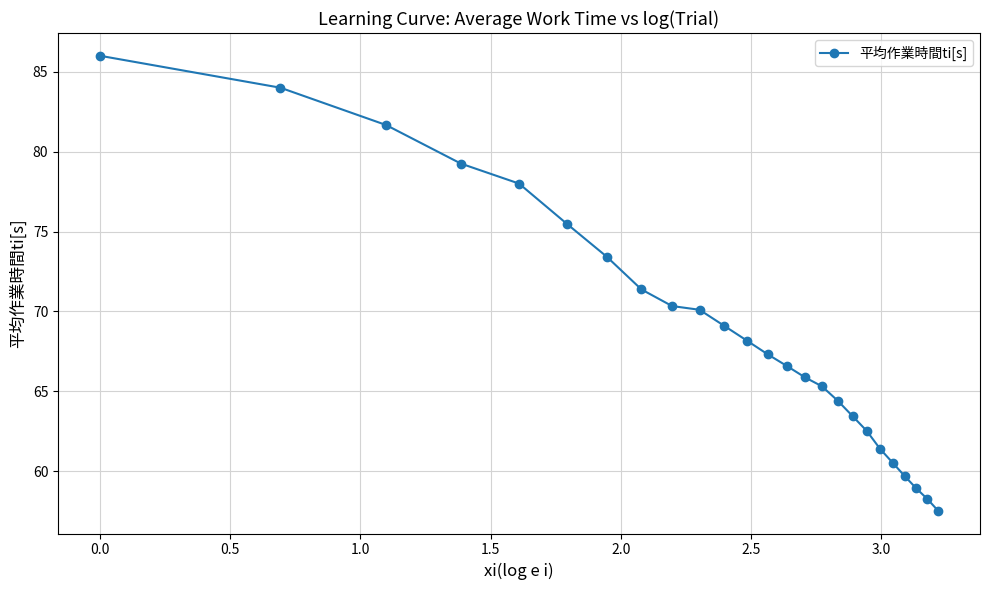

What is the maximum value shown in the chart?

86.0